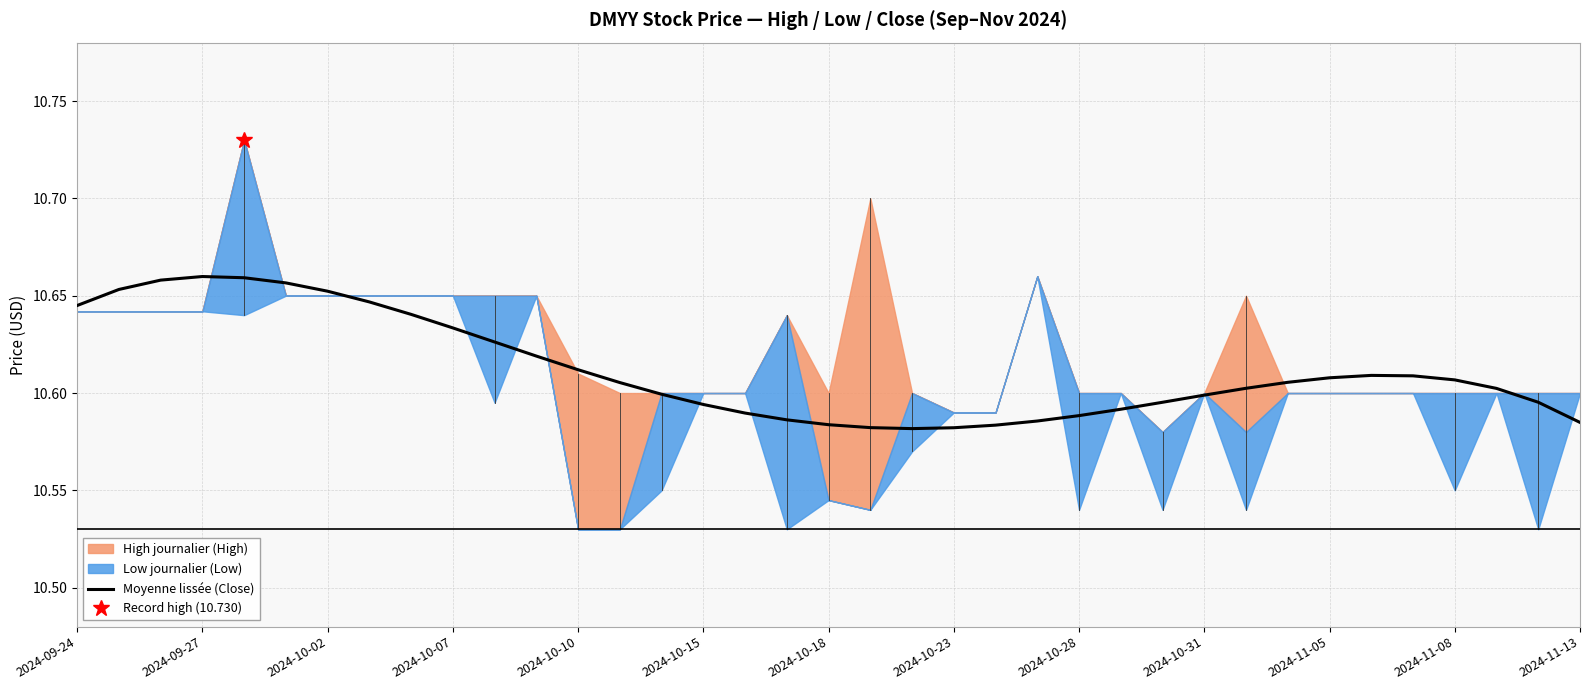

The value of Moyenne lissée (Close) at 2024-10-15 is 6.6. True or false?

False